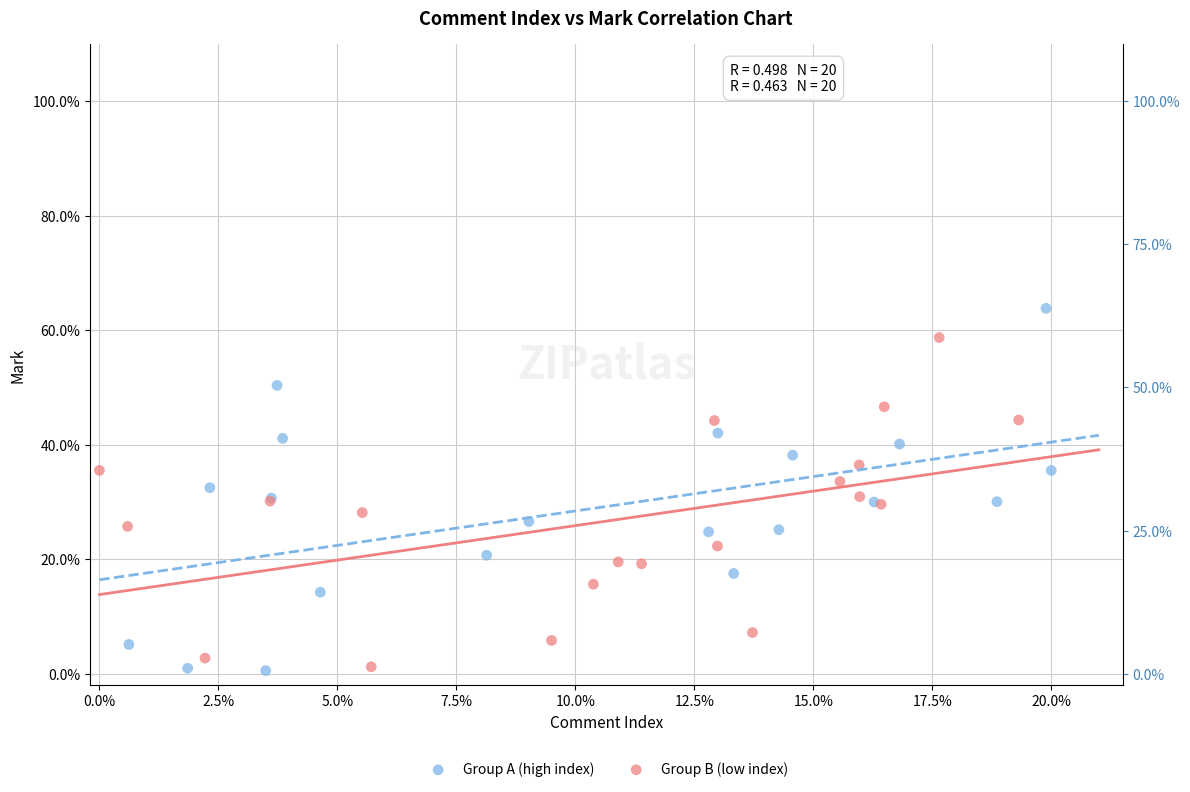

Which series contains the highest Y value?

Group A (high index)